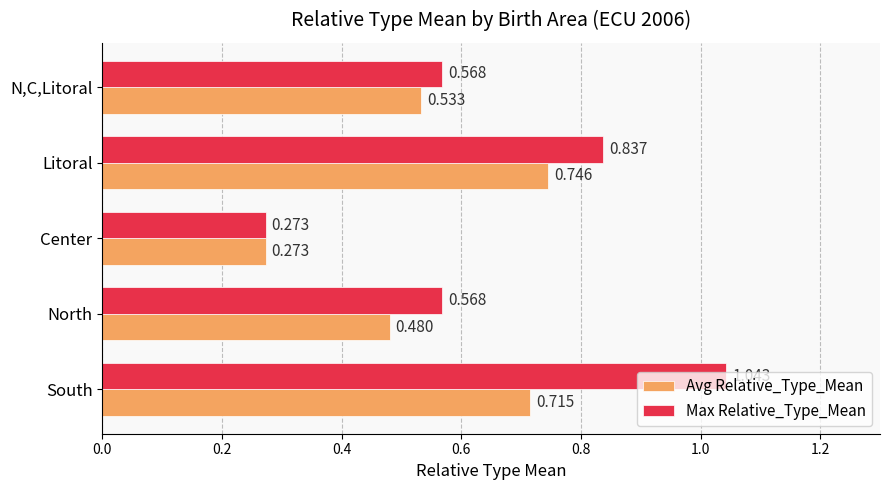

List the series in order of their peak value, highest first.

Max Relative_Type_Mean, Avg Relative_Type_Mean